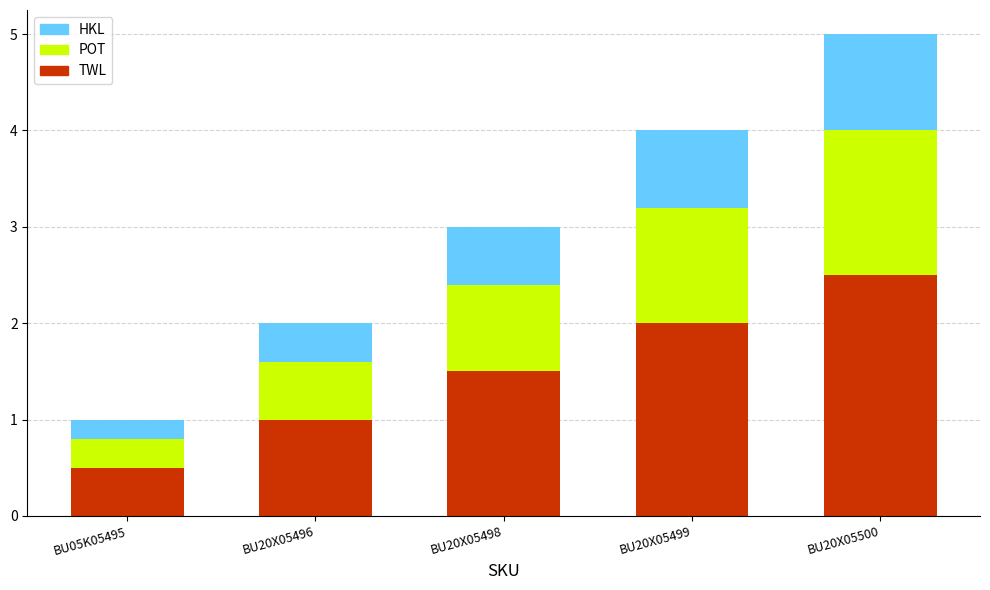

What is the maximum value for TWL?

2.5